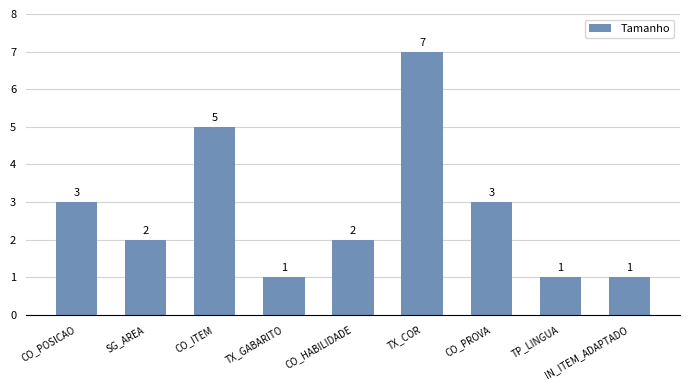

What is the maximum value shown in the chart?

7